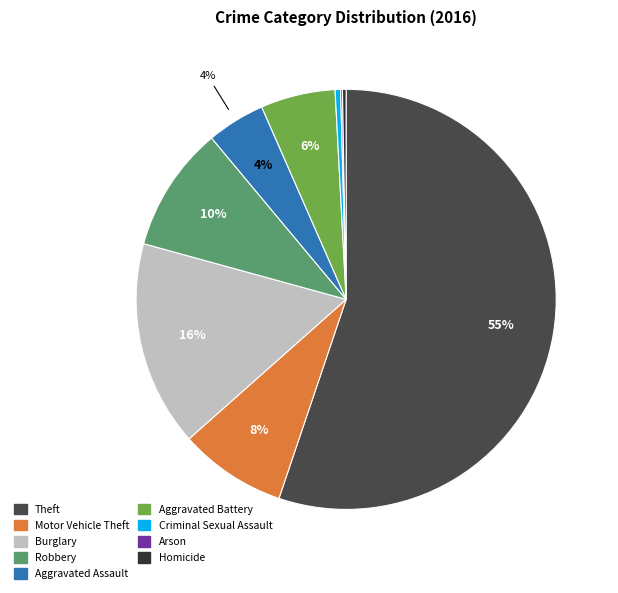

Is Motor Vehicle Theft the majority of the pie?

No